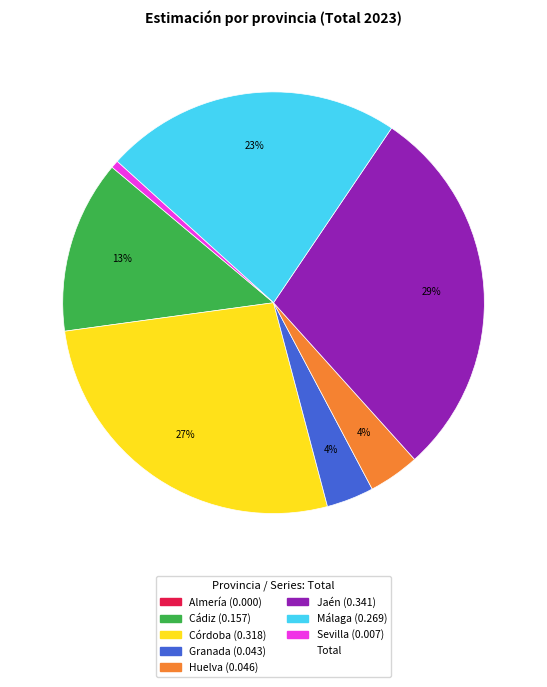

To the nearest percent, what is the difference between the largest and smallest slice percentages?

29%